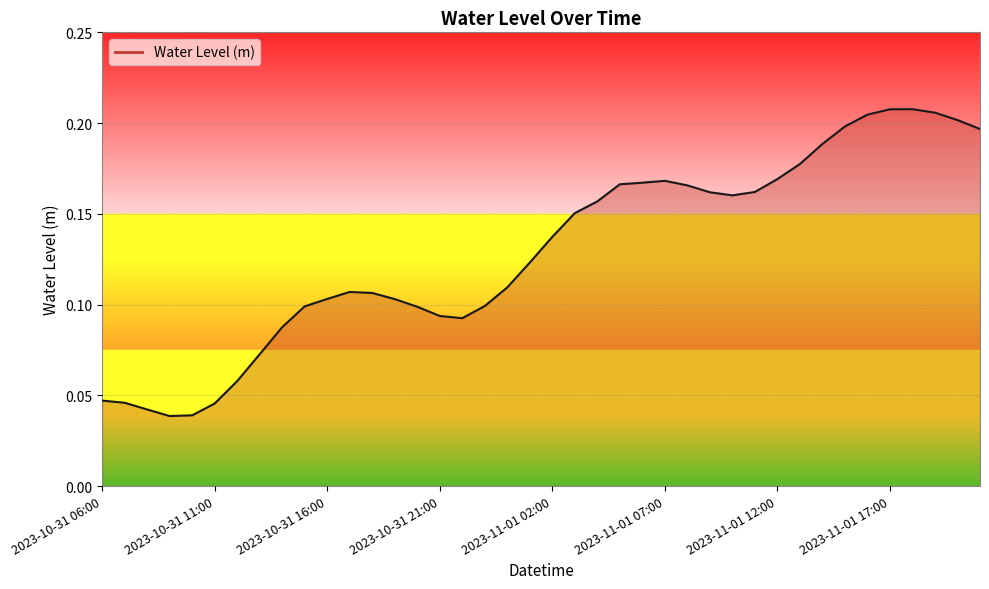

List the labels in order of value, largest first.

2023-11-01 18:00, 2023-11-01 17:00, 2023-11-01 19:00, 2023-11-01 16:00, 2023-11-01 20:00, 2023-11-01 15:00, 2023-11-01 21:00, 2023-11-01 14:00, 2023-11-01 13:00, 2023-11-01 12:00, 2023-11-01 07:00, 2023-11-01 06:00, 2023-11-01 05:00, 2023-11-01 08:00, 2023-11-01 11:00, 2023-11-01 09:00, 2023-11-01 10:00, 2023-11-01 04:00, 2023-11-01 03:00, 2023-11-01 02:00, 2023-11-01 01:00, 2023-11-01 00:00, 2023-10-31 17:00, 2023-10-31 18:00, 2023-10-31 16:00, 2023-10-31 19:00, 2023-10-31 23:00, 2023-10-31 15:00, 2023-10-31 20:00, 2023-10-31 21:00, 2023-10-31 22:00, 2023-10-31 14:00, 2023-10-31 13:00, 2023-10-31 12:00, 2023-10-31 06:00, 2023-10-31 07:00, 2023-10-31 11:00, 2023-10-31 08:00, 2023-10-31 10:00, 2023-10-31 09:00